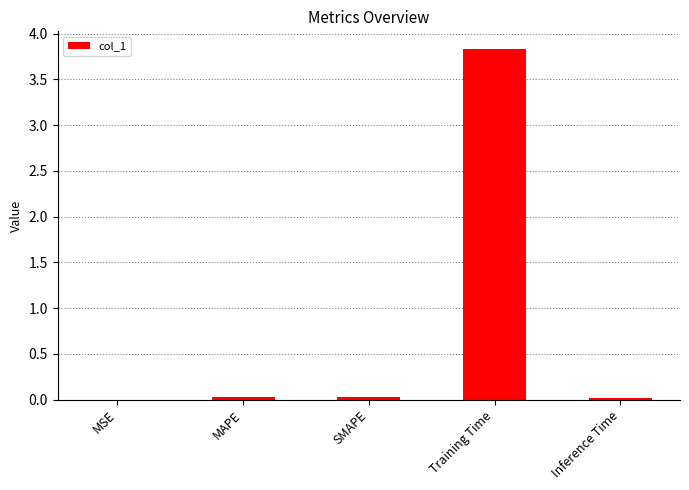

Which label corresponds to the largest value in the chart?

Training Time